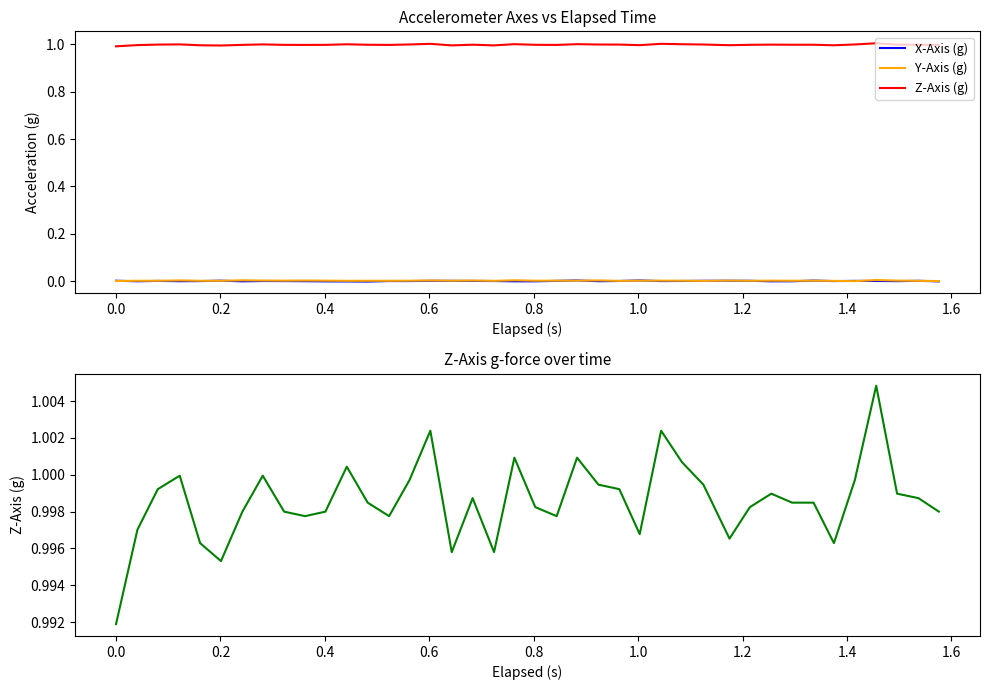

Which series ends up on top after the final intersection of X-Axis (g) and Y-Axis (g)?

Y-Axis (g)